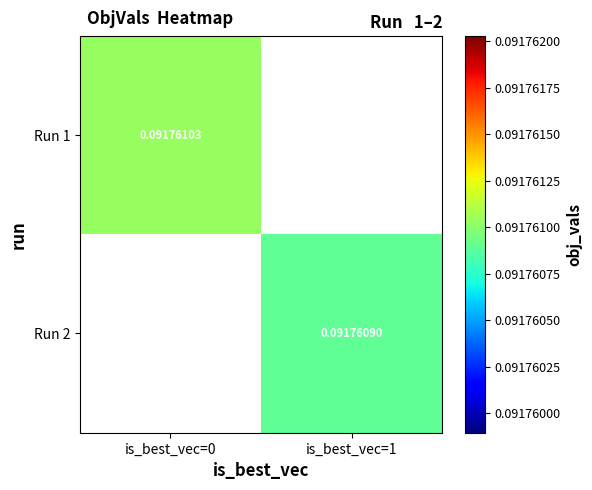

True or false: Run 2 has a value of 0.1 at is_best_vec=1.

True